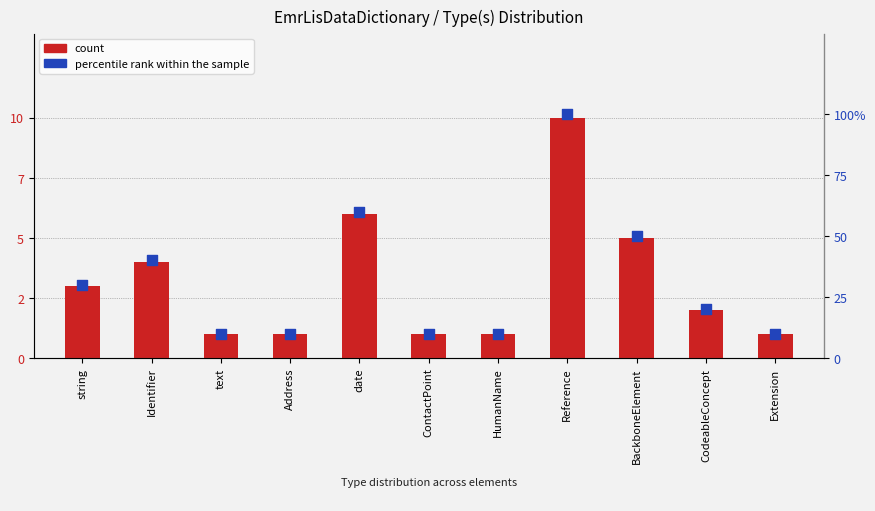

Which series contains the lowest Y value?

count